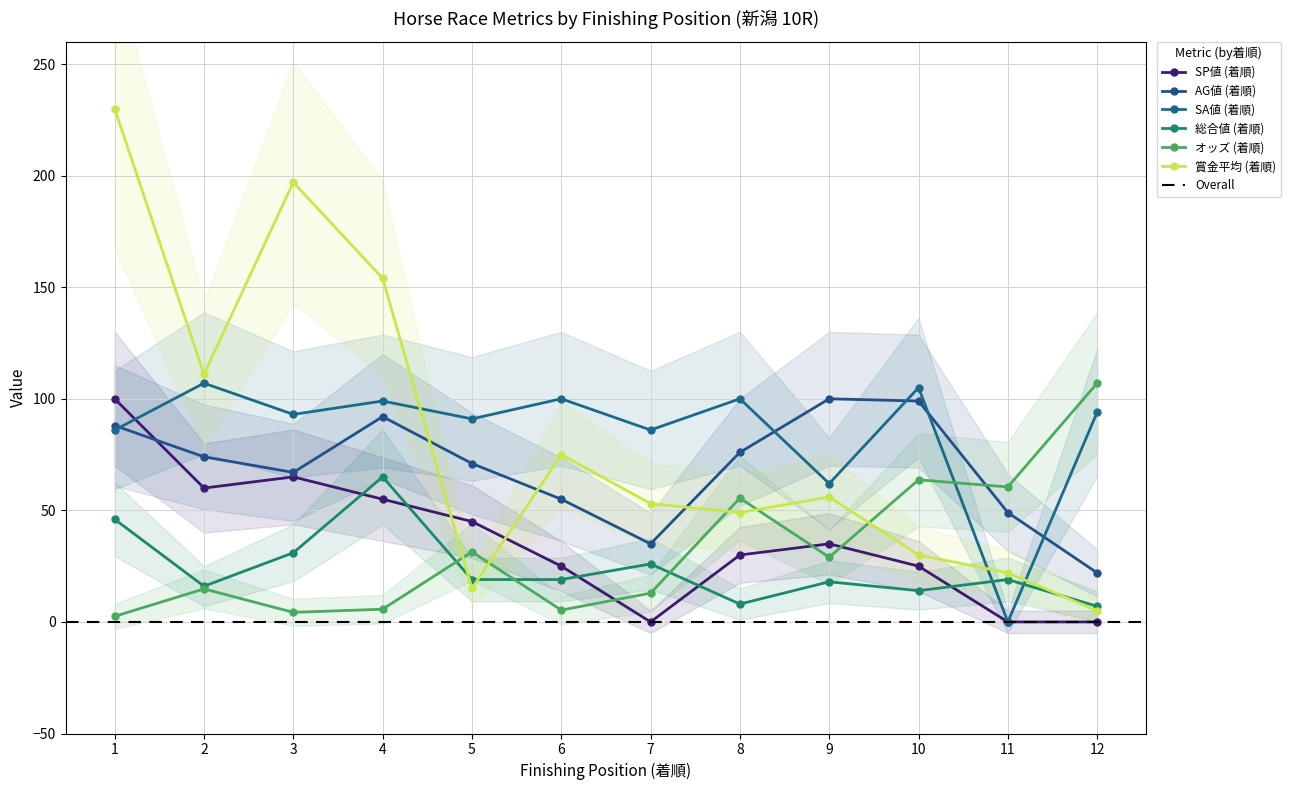

Reading right to left, what are all the values shown in this chart?

SP値 (着順): 0.0	0.0	25.0	35.0	30.0	0.0	25.0	45.0	55.0	65.0	60.0	100.0
AG値 (着順): 22.0	49.0	99.0	100.0	76.0	35.0	55.0	71.0	92.0	67.0	74.0	88.0
SA値 (着順): 94.0	0.0	105.0	62.0	100.0	86.0	100.0	91.0	99.0	93.0	107.0	86.0
総合値 (着順): 7.0	19.0	14.0	18.0	8.0	26.0	19.0	19.0	65.0	31.0	16.0	46.0
オッズ (着順): 107.0	60.5	63.7	29.0	55.5	12.9	5.3	31.4	5.7	4.3	14.8	2.5
賞金平均 (着順): 5.0	22.0	30.0	56.0	49.0	53.0	75.0	15.0	154.0	197.0	111.0	230.0